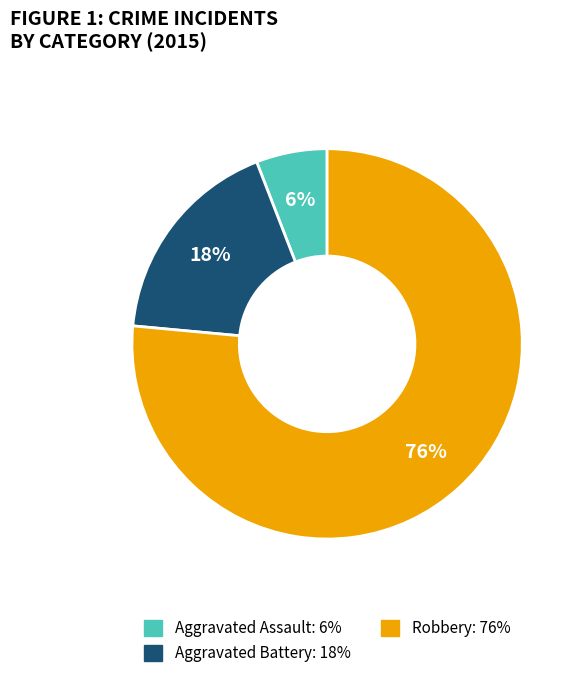

What is the largest slice in the pie chart?

Robbery